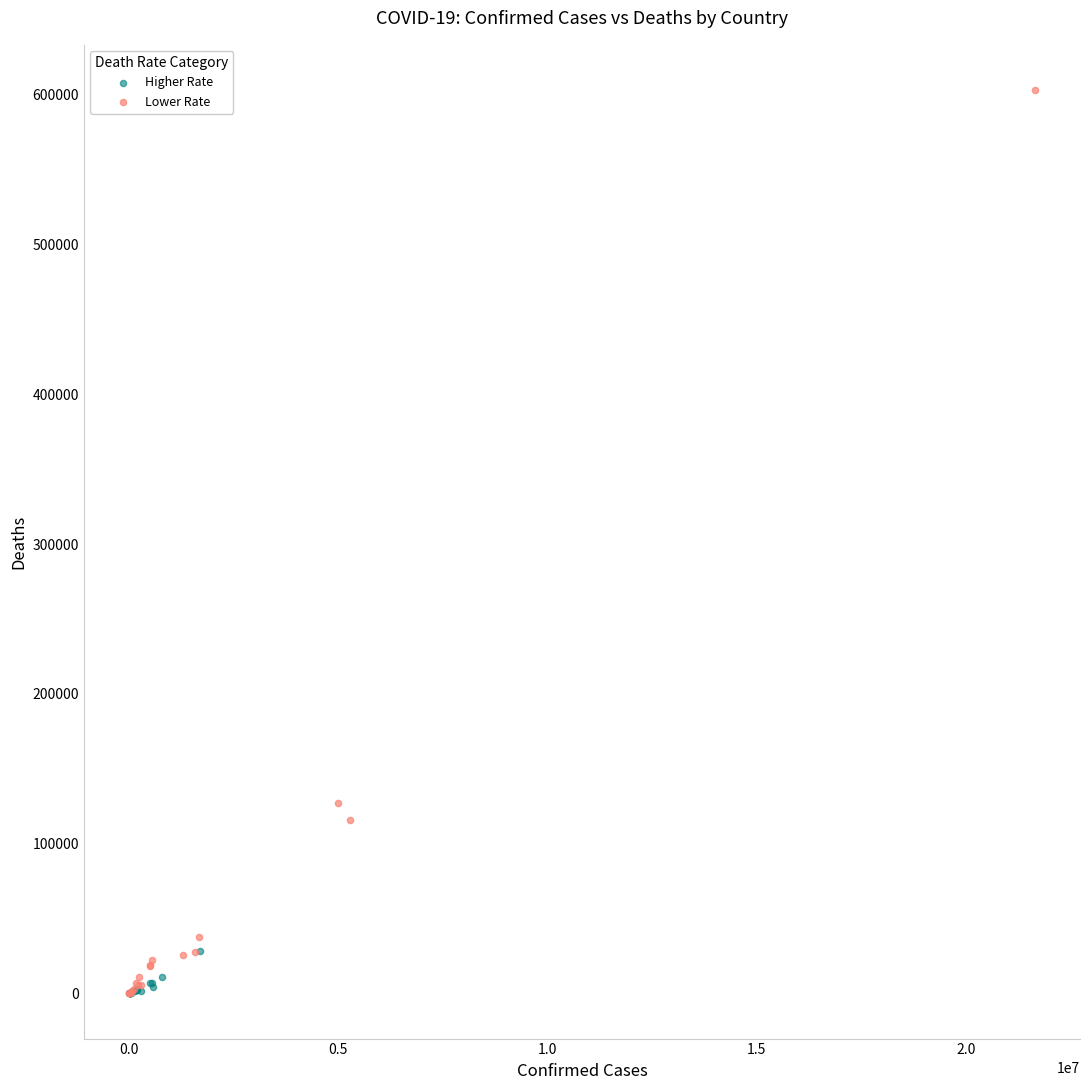

Which series contains the highest Y value?

Lower Rate